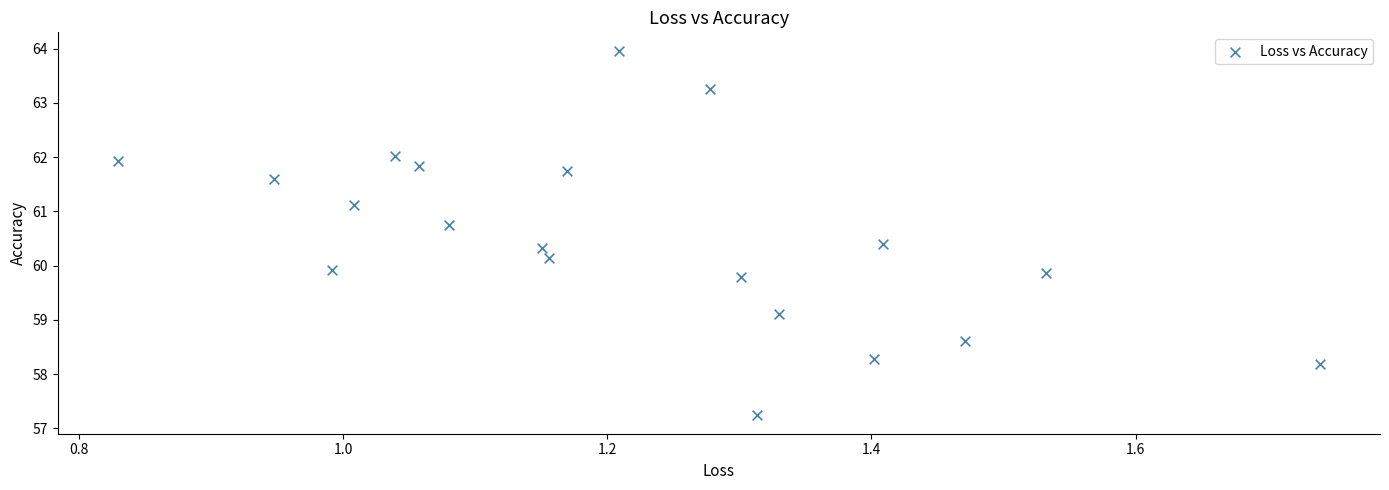

What is the range of Y values (max minus min)?

6.7